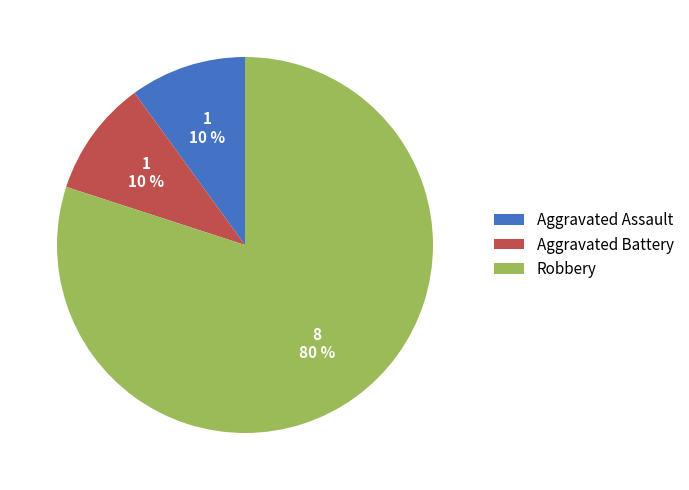

Do Robbery and Aggravated Battery together represent more than half of the pie?

Yes